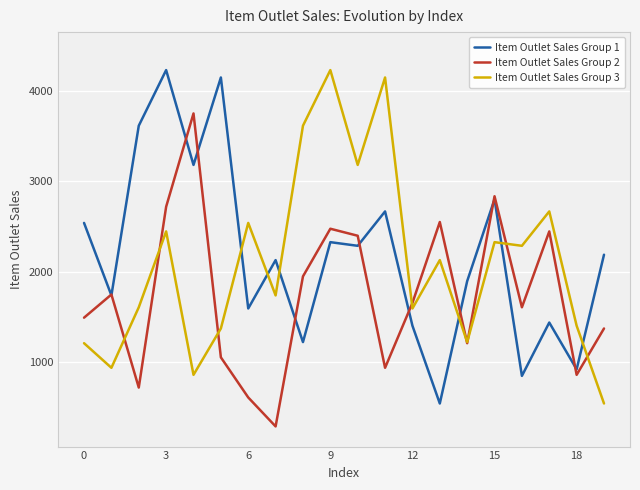

What is the highest value of the Item Outlet Sales Group 3 series?

4231.9